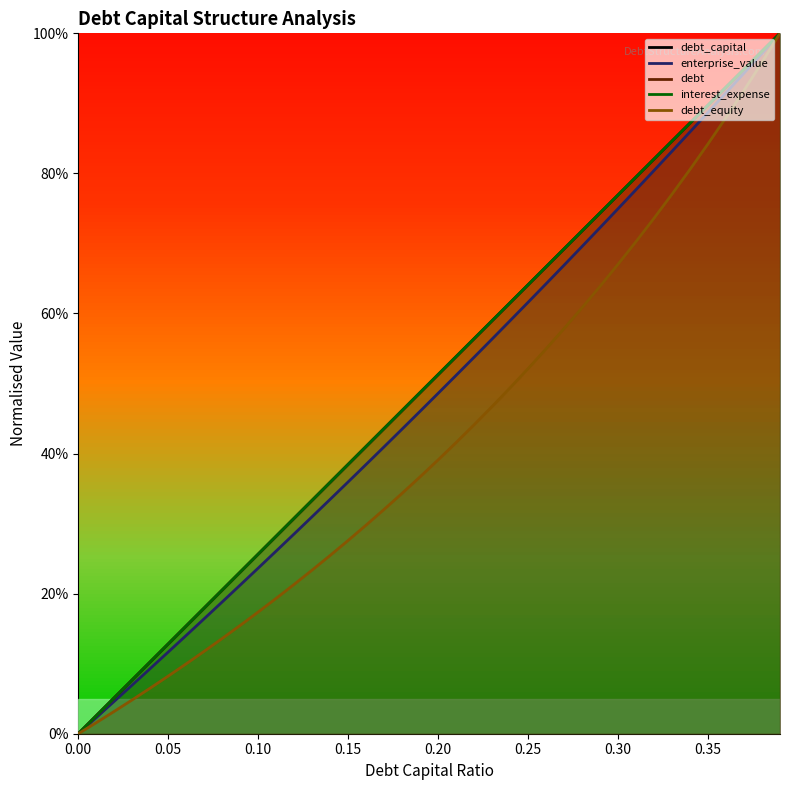

What is the difference between the second highest and second lowest values in the debt_equity series?

0.9